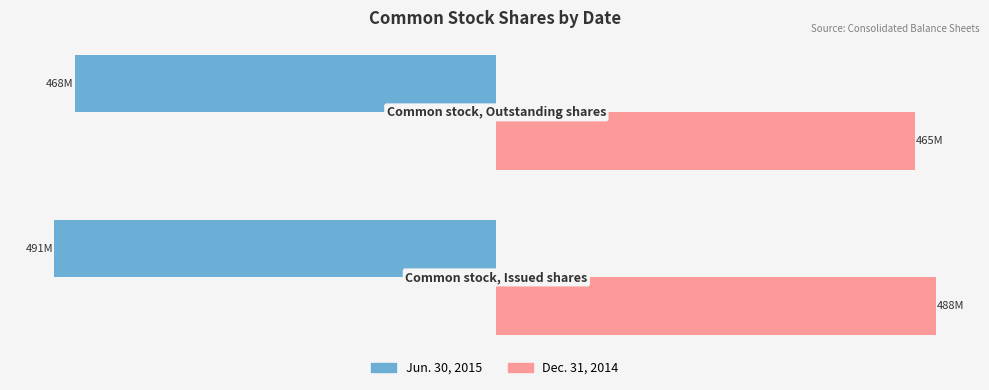

What are all the series names shown in the legend?

Jun. 30, 2015, Dec. 31, 2014